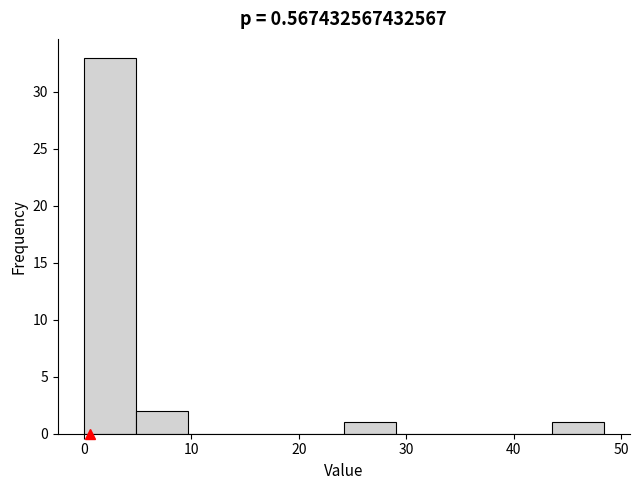

Over which range of the x-axis is the bar tallest?

0 to 5